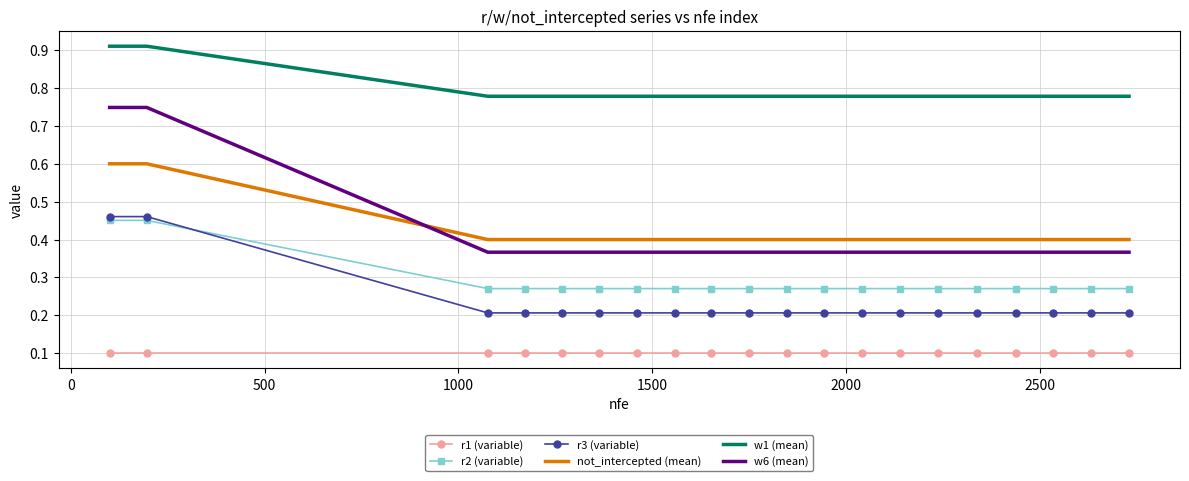

Which series has the widest spread of values?

w6 (mean)